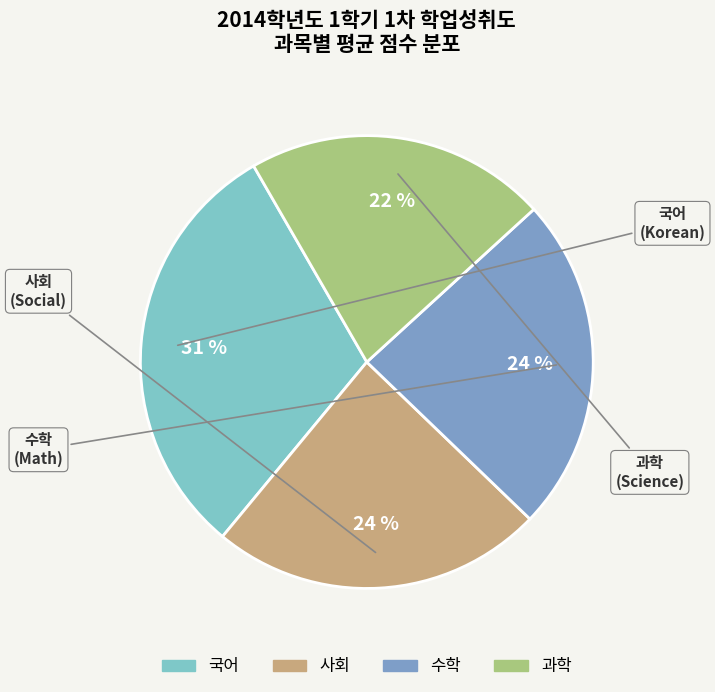

Combined, do 사회 and 국어 account for over 50%?

Yes